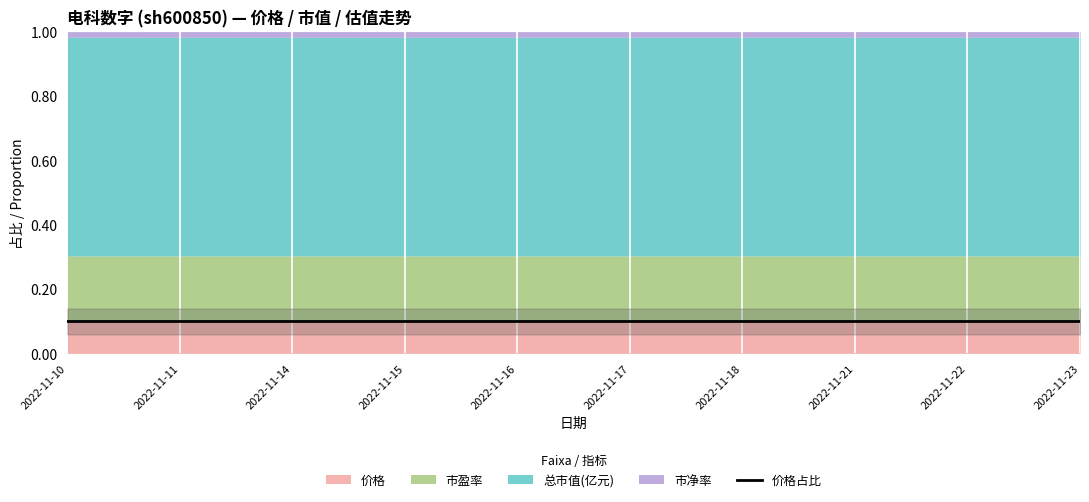

Where is the first local minimum?

2022-11-14